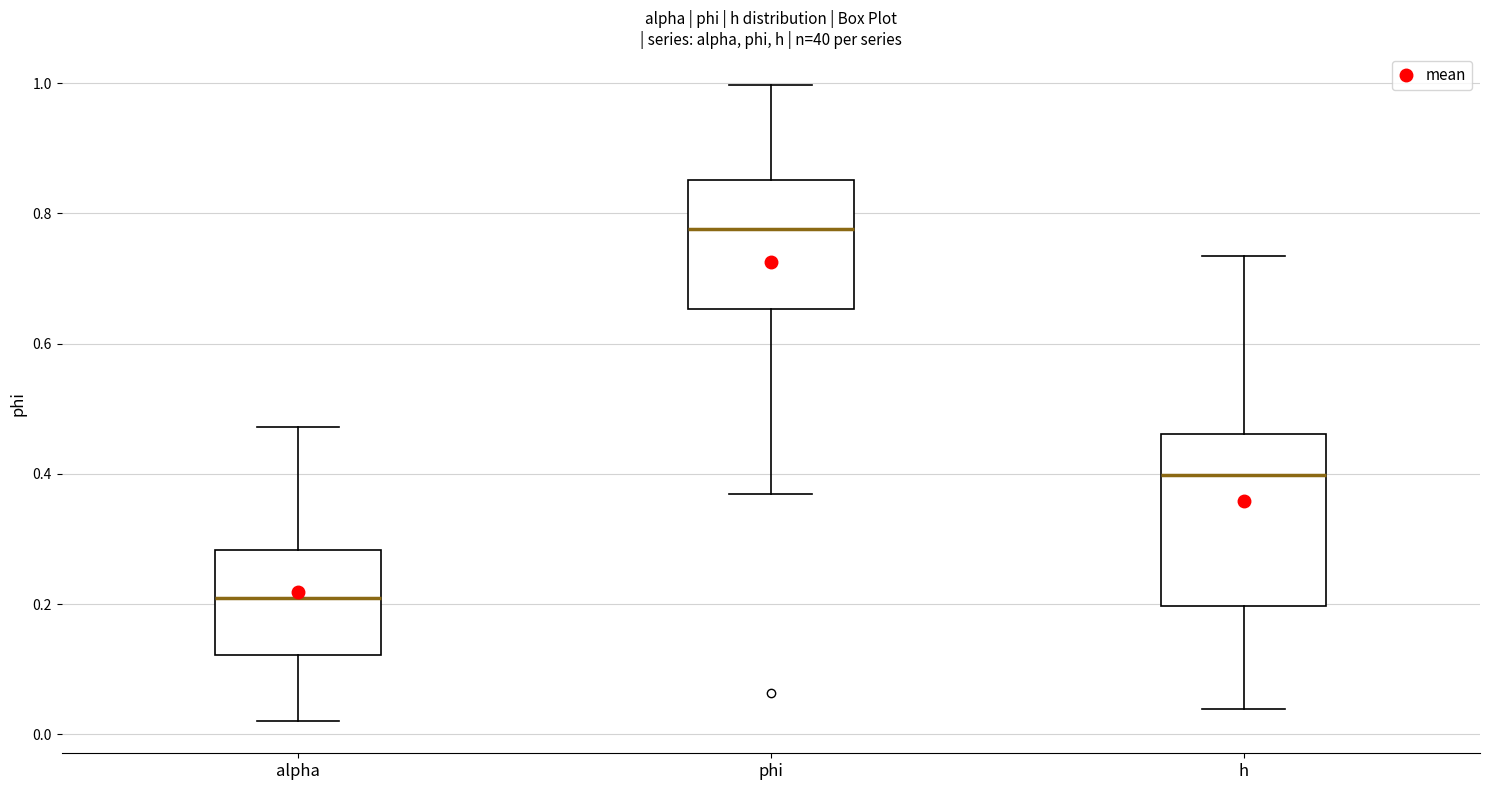

Which box has the lowest median line?

alpha